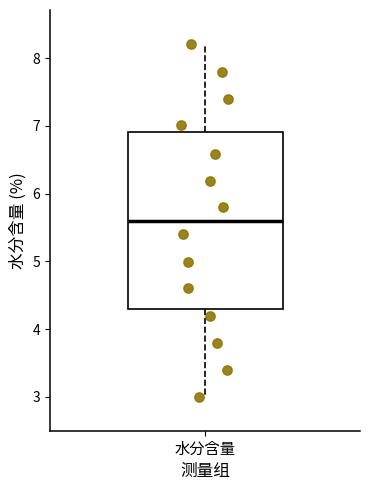

Where does the median line of the box for 水分含量 sit on the y-axis? The values are not printed on the chart, so give them approximately, as read against the axis.

5.6